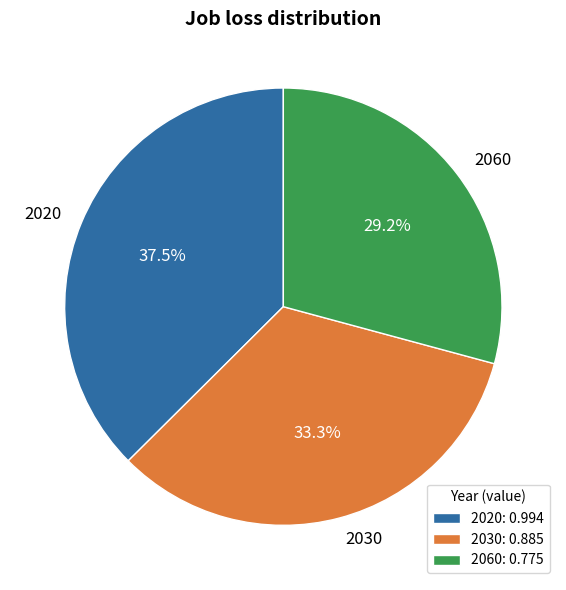

Approximately how many times larger is the value at 2020 compared to 2030?

1.1